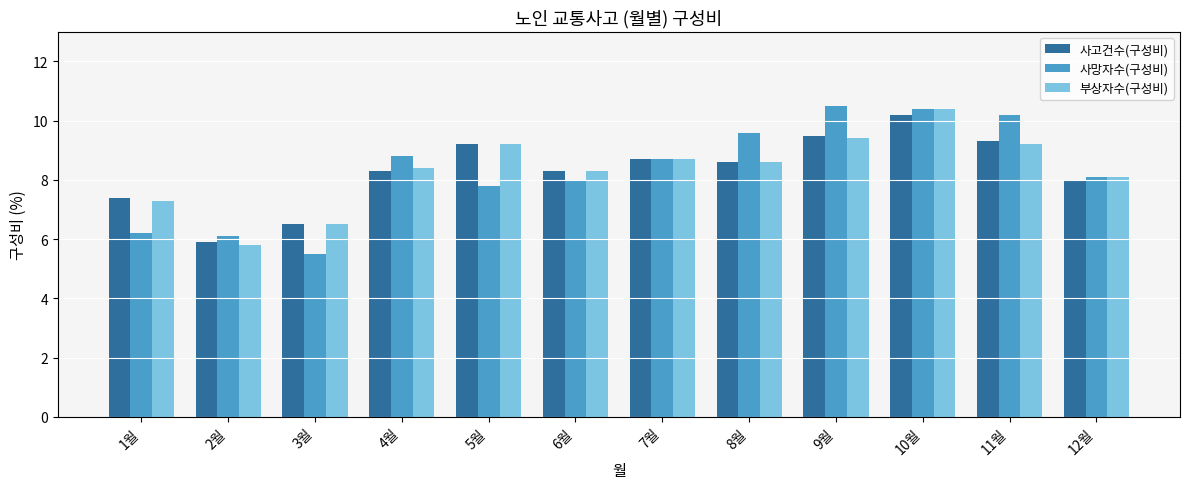

Which series changed the most between 4월 and 9월?

사망자수(구성비)